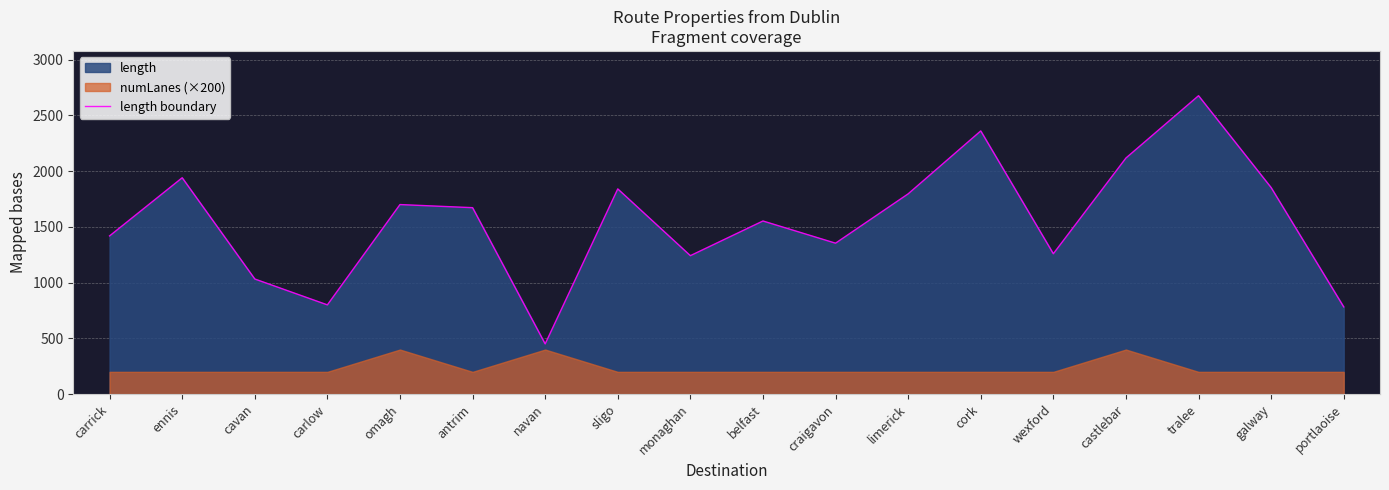

What is the greatest value displayed?

2676.4